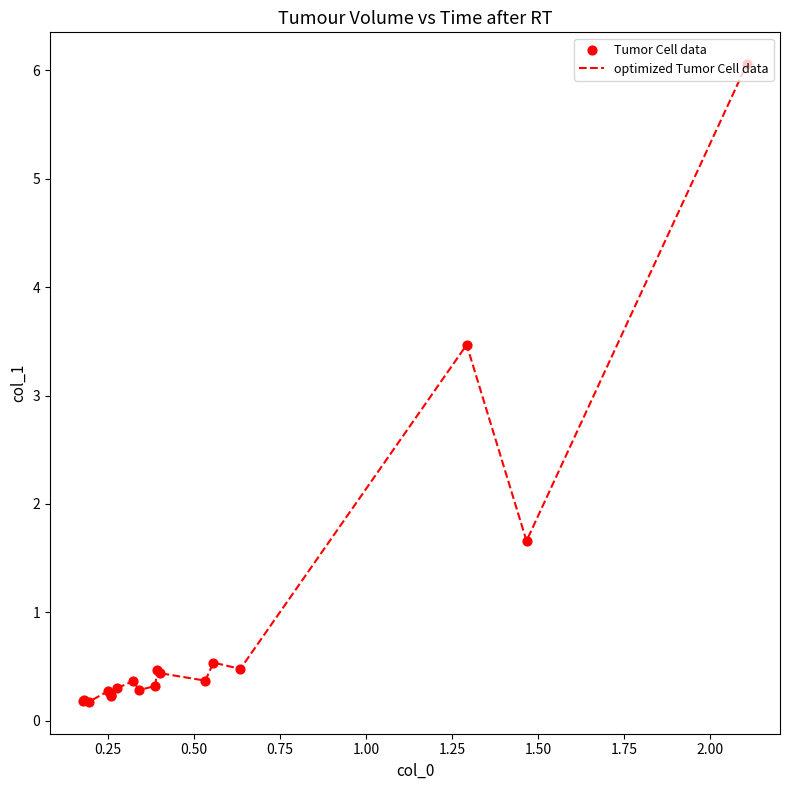

What is the difference between the maximum and minimum values?

5.9